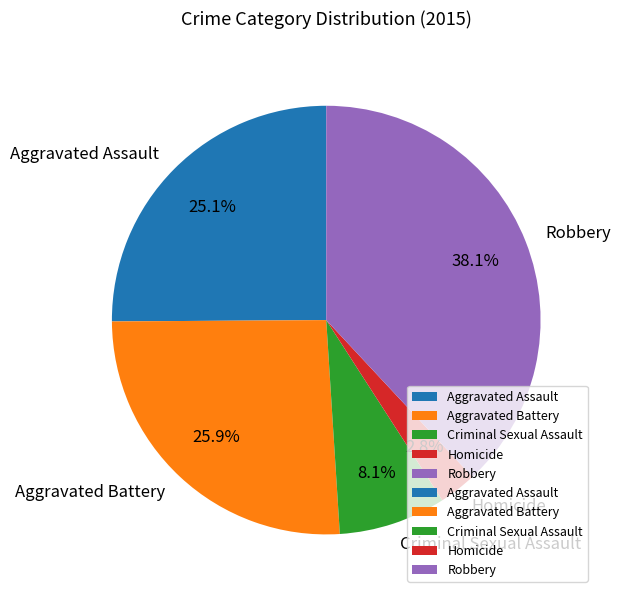

Rank the categories by value from highest to lowest.

Robbery, Aggravated Battery, Aggravated Assault, Criminal Sexual Assault, Homicide